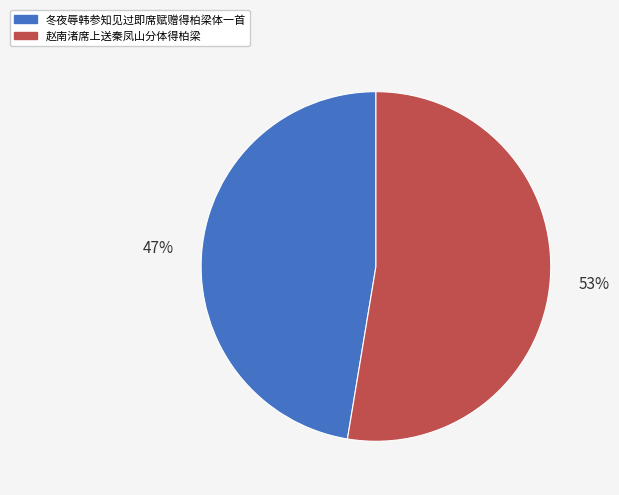

Is the sum of 赵南渚席上送秦凤山分体得柏梁 and 冬夜辱韩参知见过即席赋赠得柏梁体一首 greater than half?

Yes